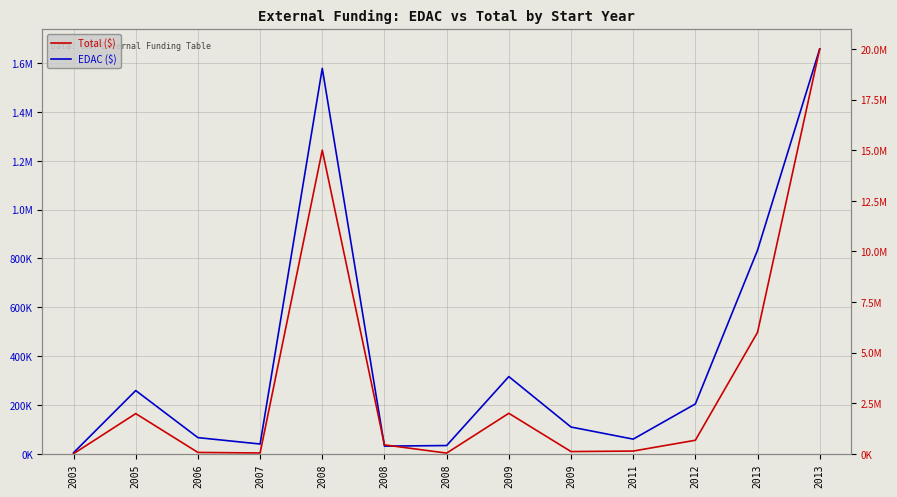

True or false: EDAC ($) has a value of 204215 at 2012.

True